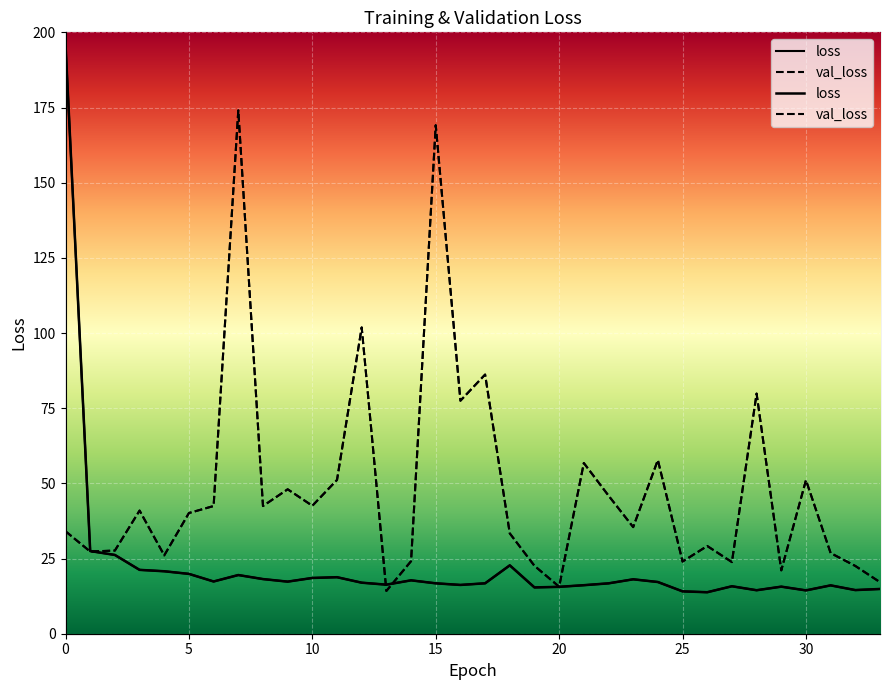

What is the difference between the highest and lowest values at 12?

84.9